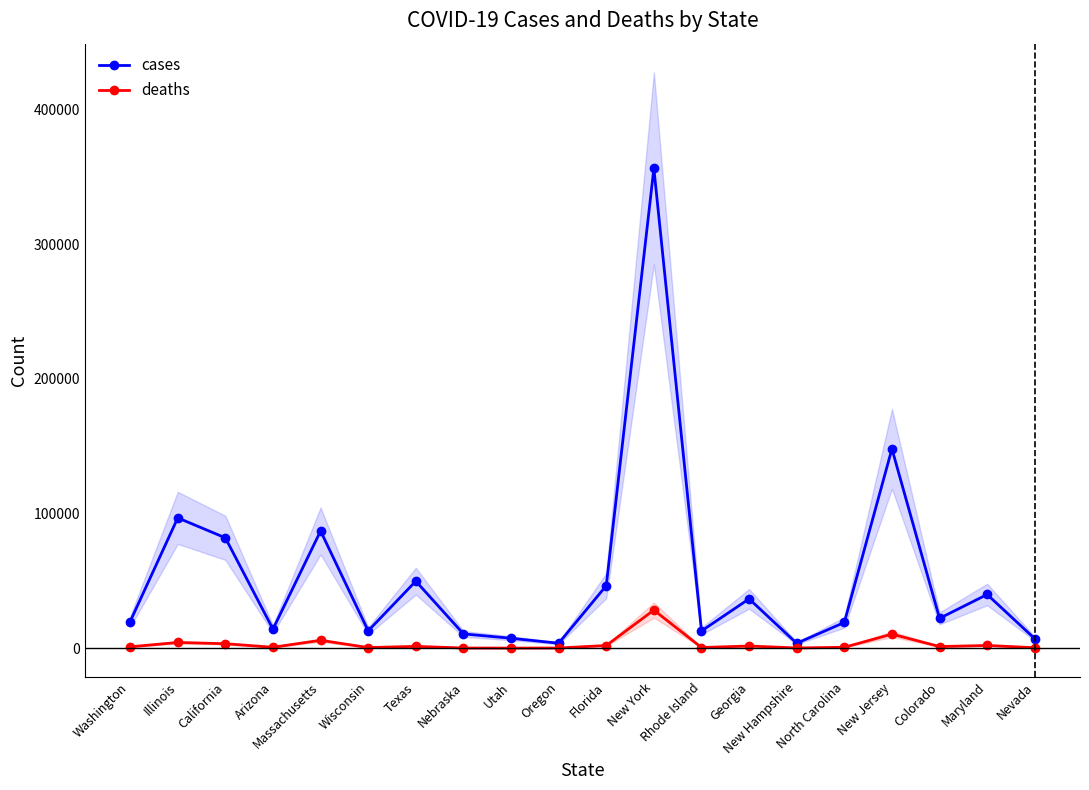

Which series has the widest spread of values?

cases